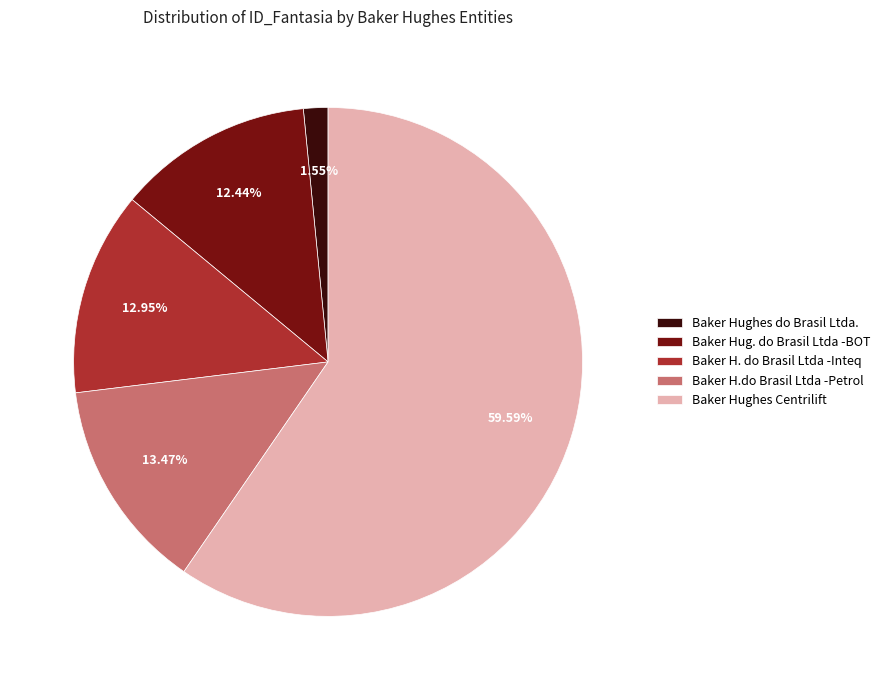

What portion of the pie excludes Baker H.do Brasil Ltda -Petrol?

86.5%